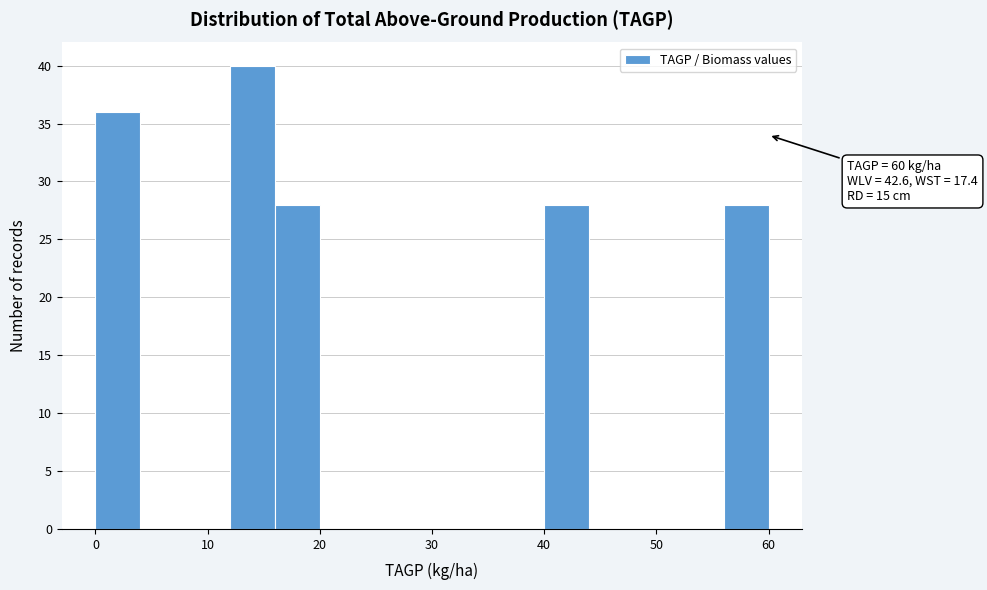

Which range on the x-axis has the tallest bar?

12 to 16